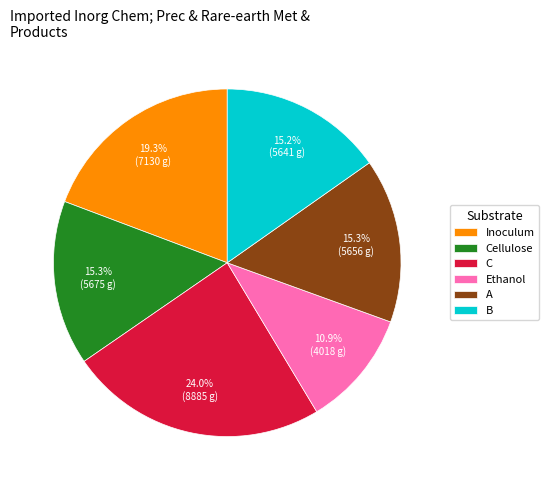

Do B and Inoculum together represent more than half of the pie?

No